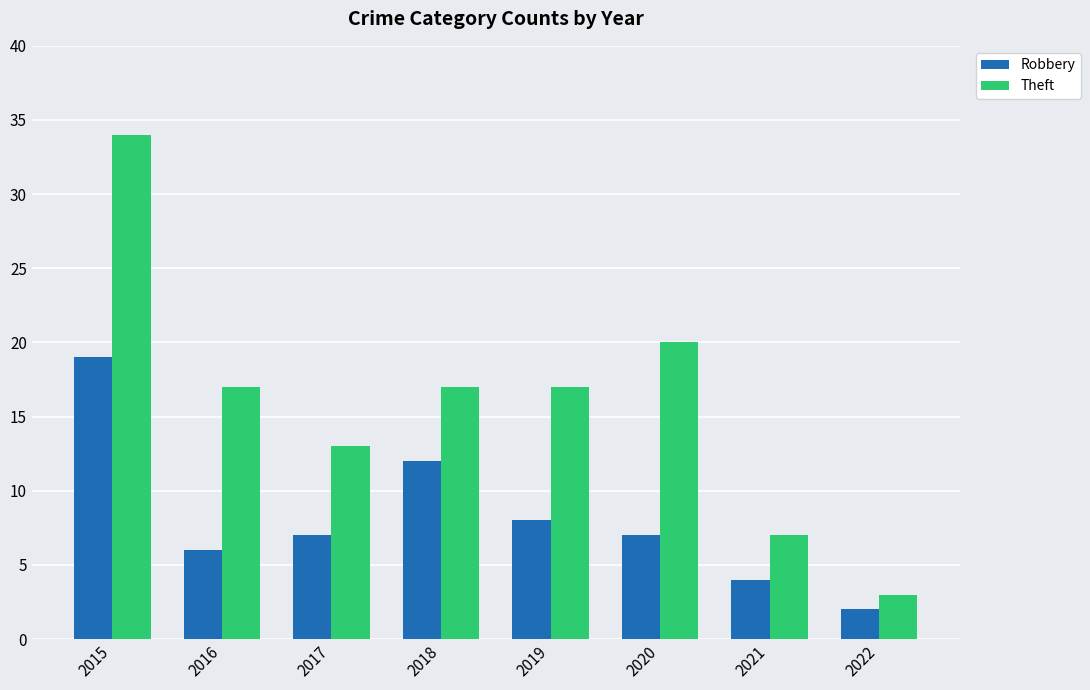

The value of Robbery at 2021 is 6. True or false?

False